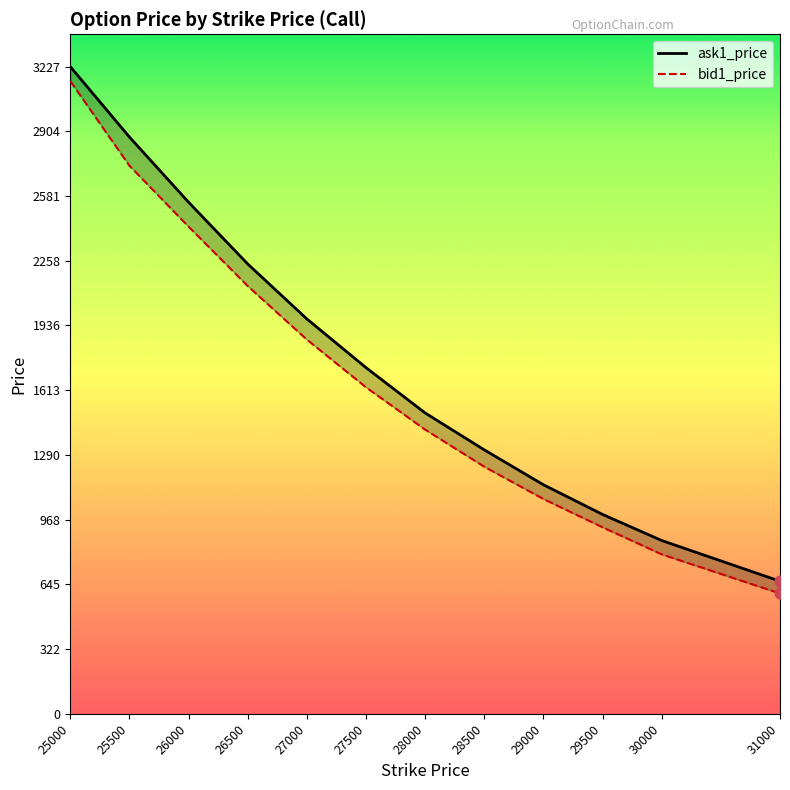

At which category is the sum across all series the highest?

25000